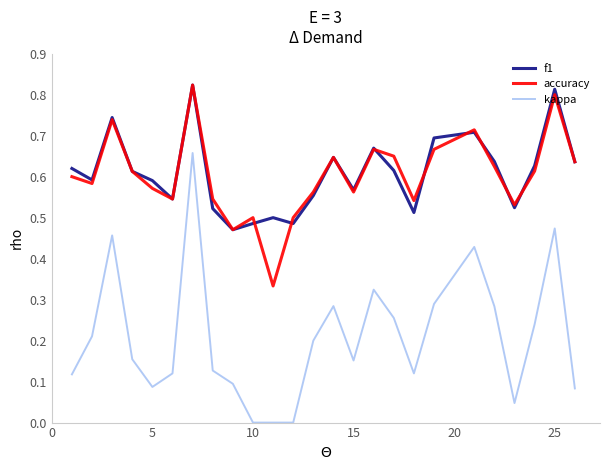

What is the sum of all f1 values?

15.2